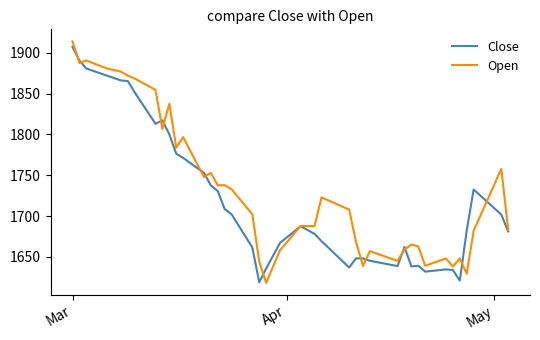

What is the lowest value of the Close series?

1618.7